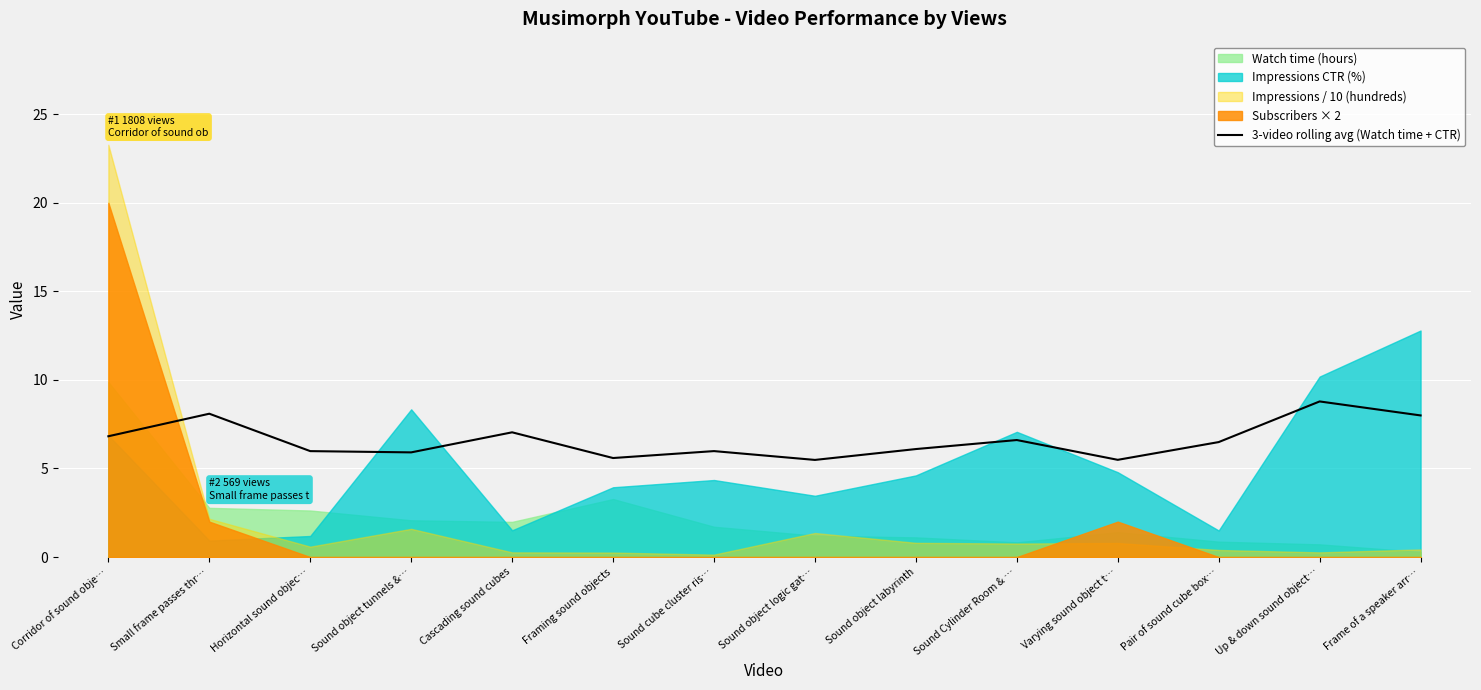

How many values exceed 6?

8